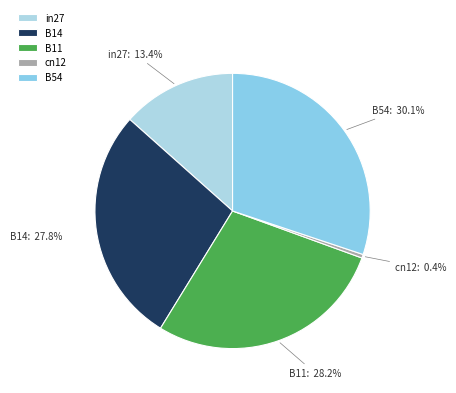

Is it true that B14 is 28% of the pie?

True